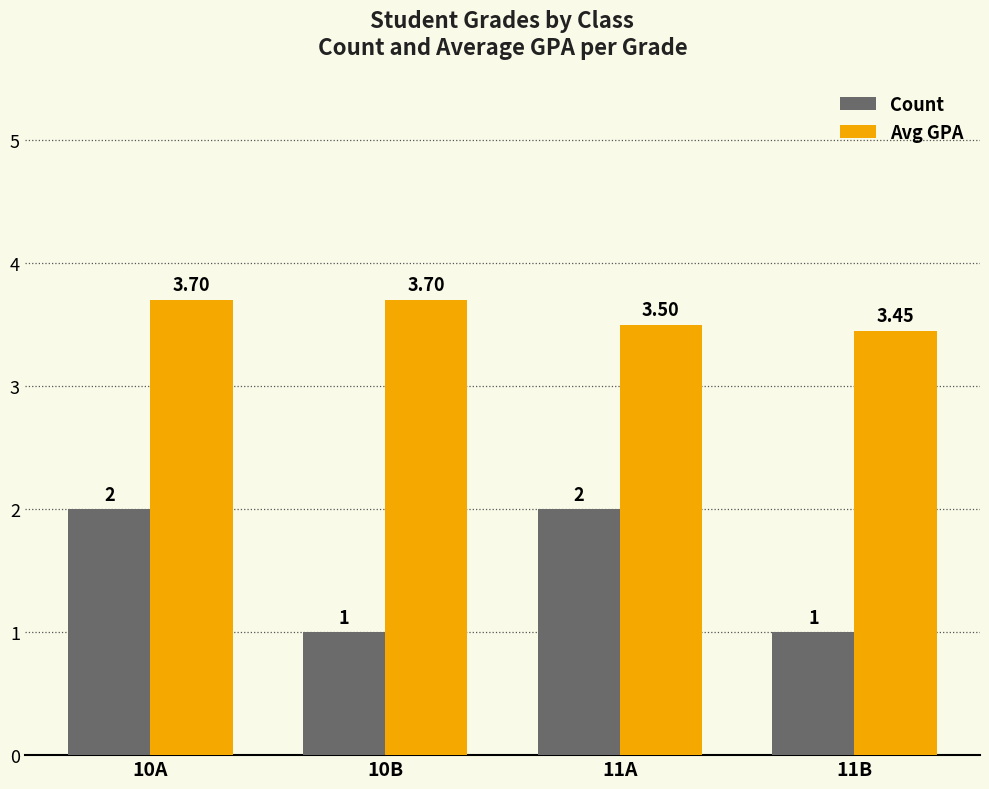

What is the sum of all Count values?

6.0